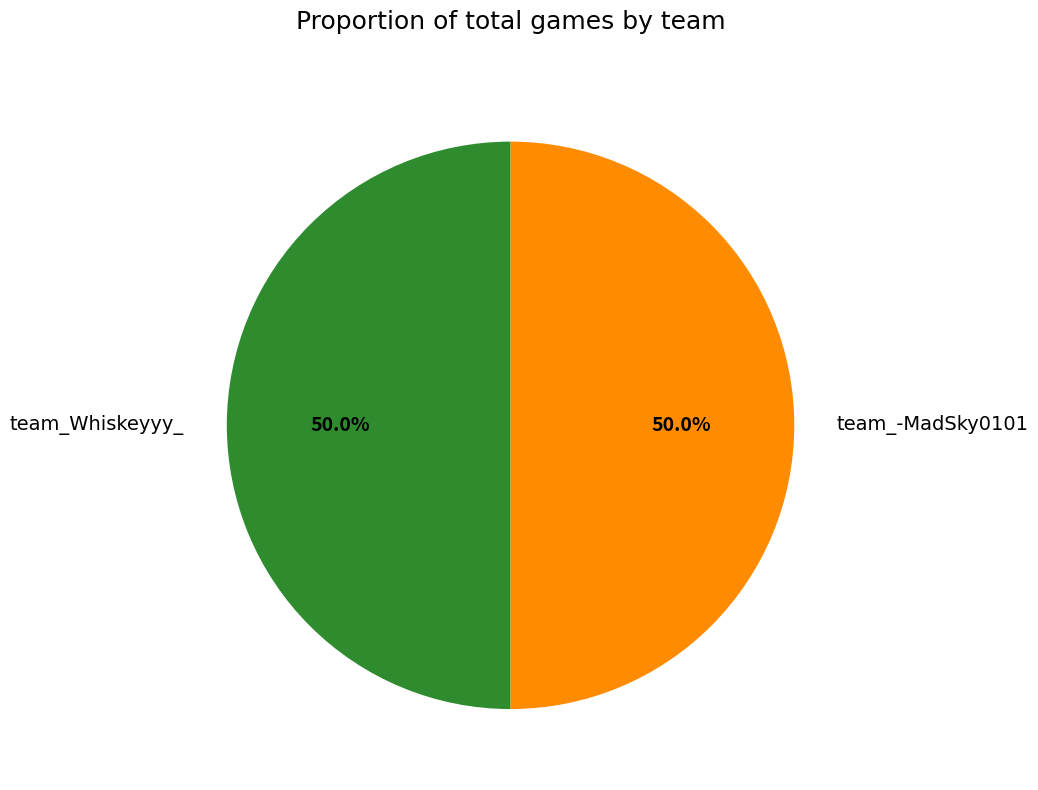

Count the number of slices in the pie.

2